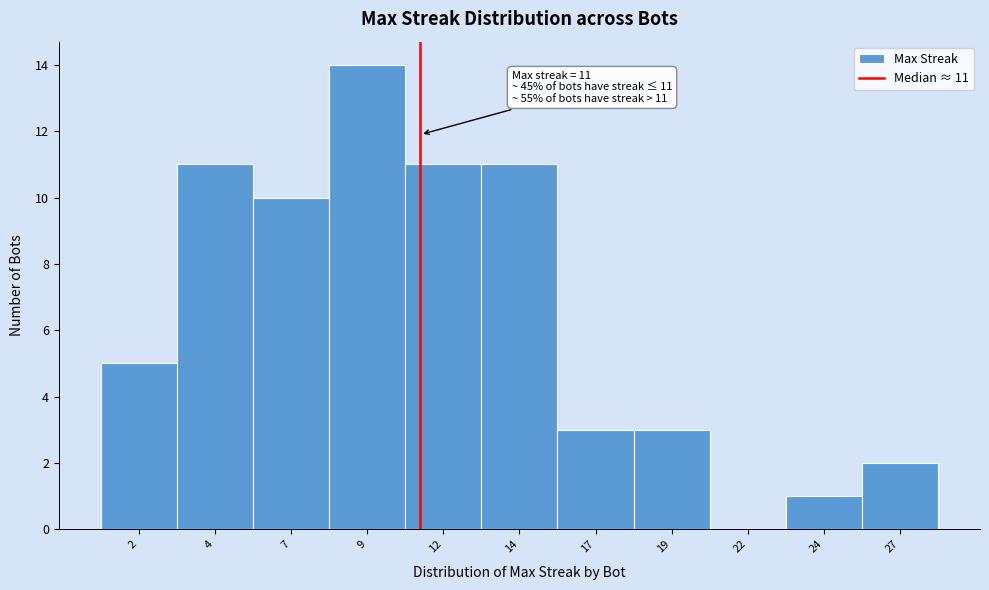

Over which range of the x-axis is the bar tallest?

8.0 to 10.5